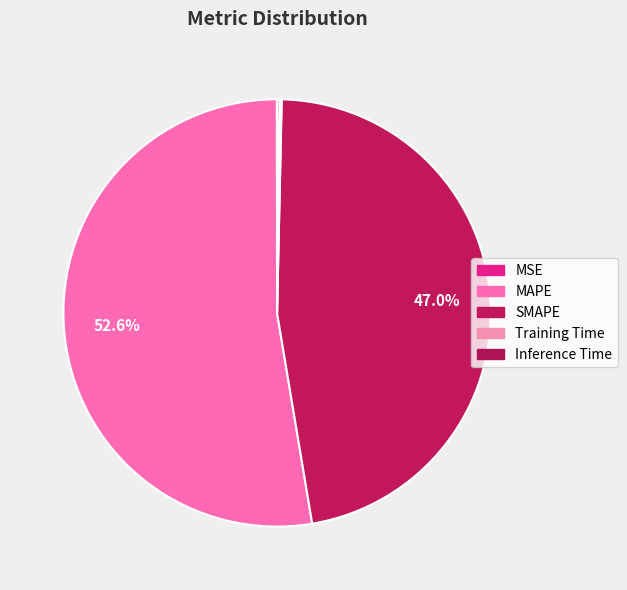

Which category accounts for the majority?

MAPE